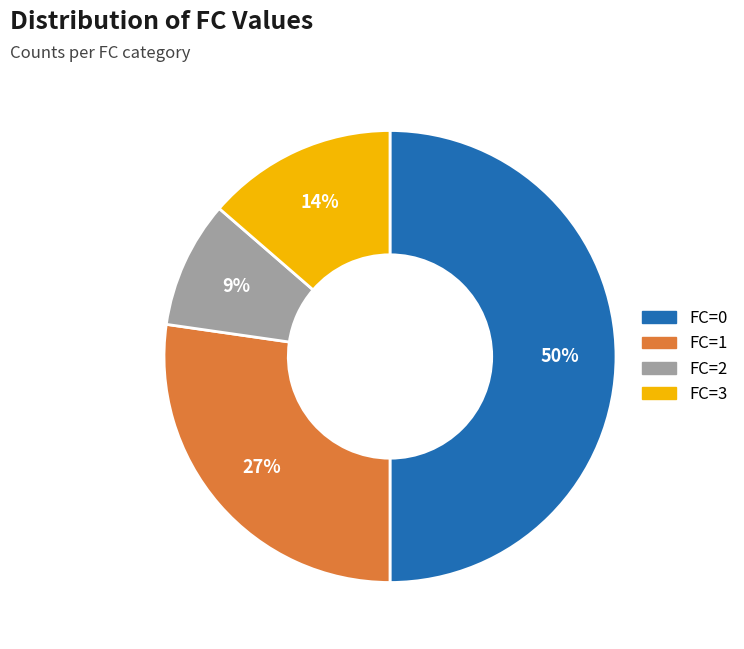

Rank the categories by value from lowest to highest.

FC=2, FC=3, FC=1, FC=0